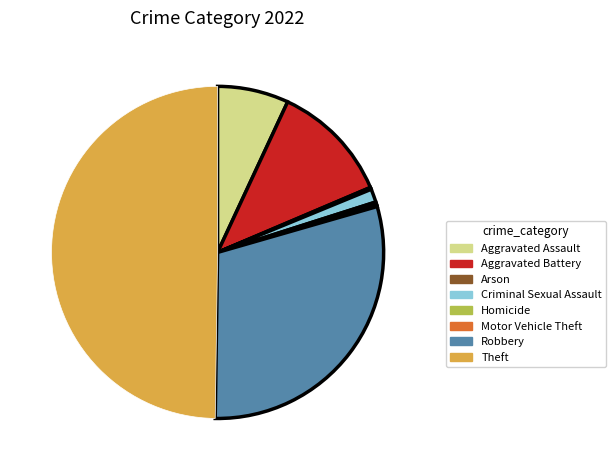

Which has a higher value, Criminal Sexual Assault or Robbery?

Robbery